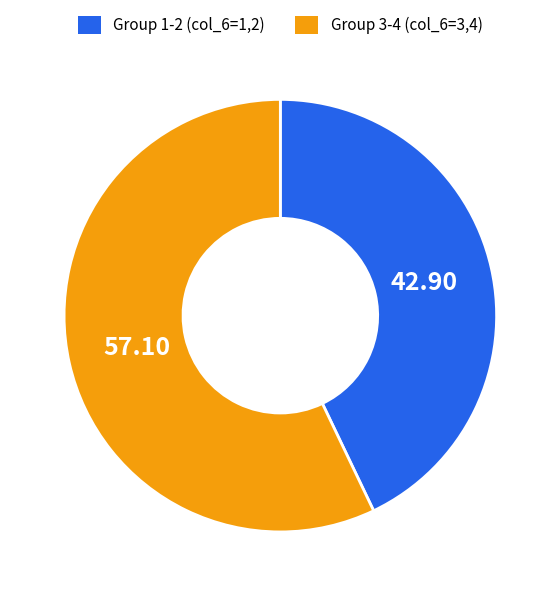

Does any single category account for the majority?

Yes